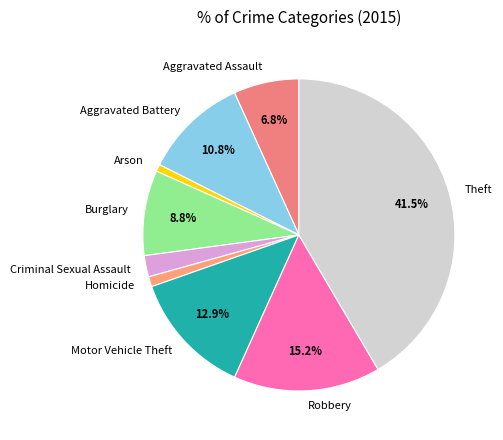

Count the number of slices in the pie.

9